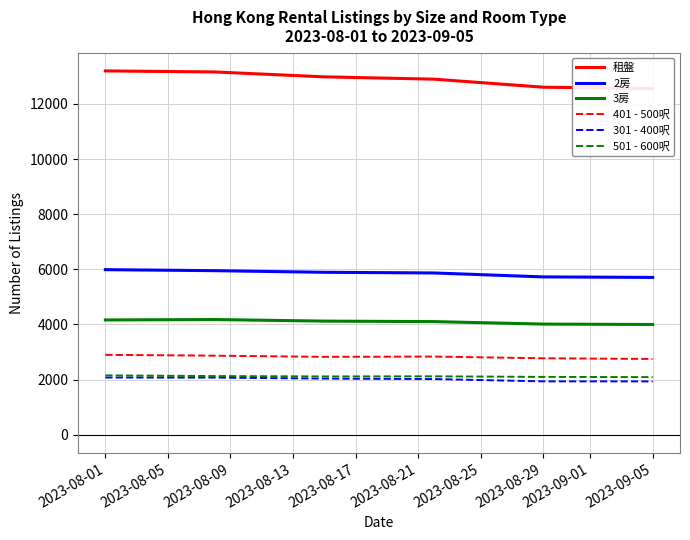

The value of 3房 at 2023-08-29 is 4014. True or false?

True